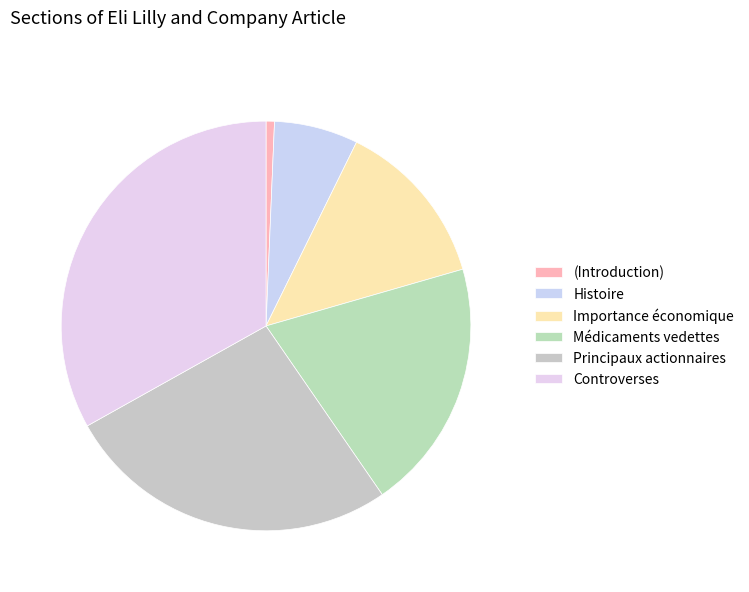

Do Importance économique and Histoire together represent more than half of the pie?

No